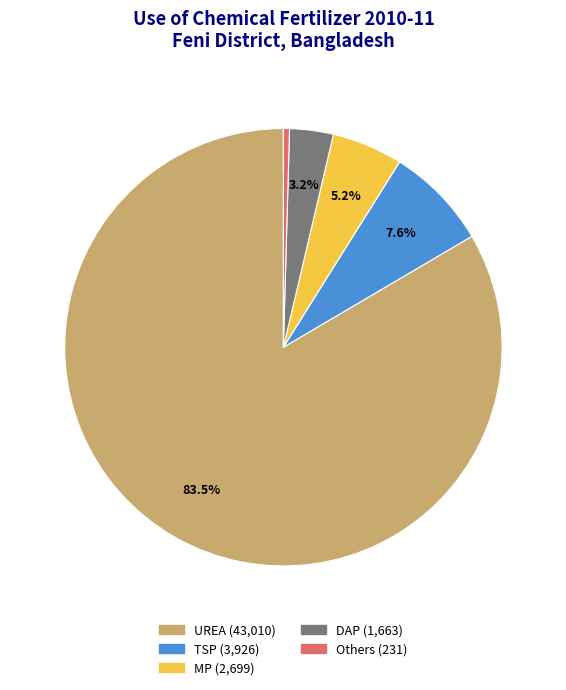

To the nearest percent, what is the difference between the largest and smallest slice percentages?

83%